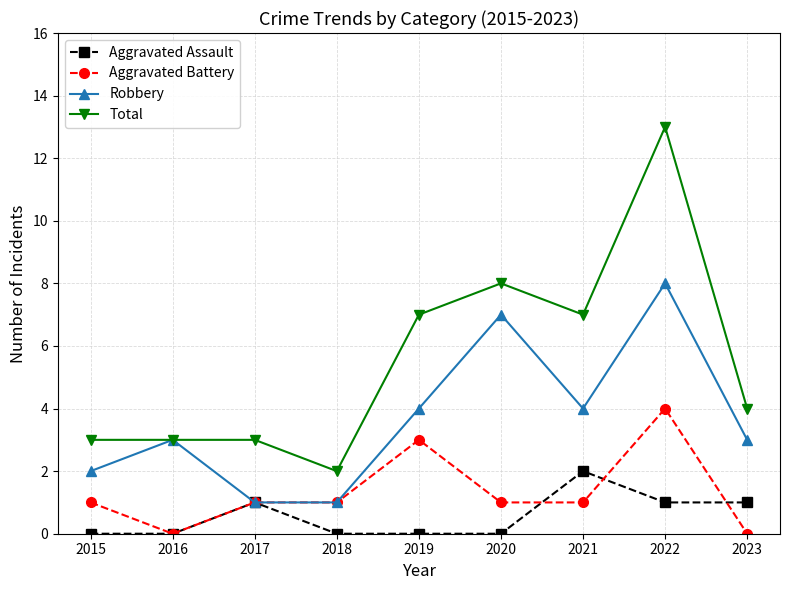

How many distinct data groups are displayed?

4